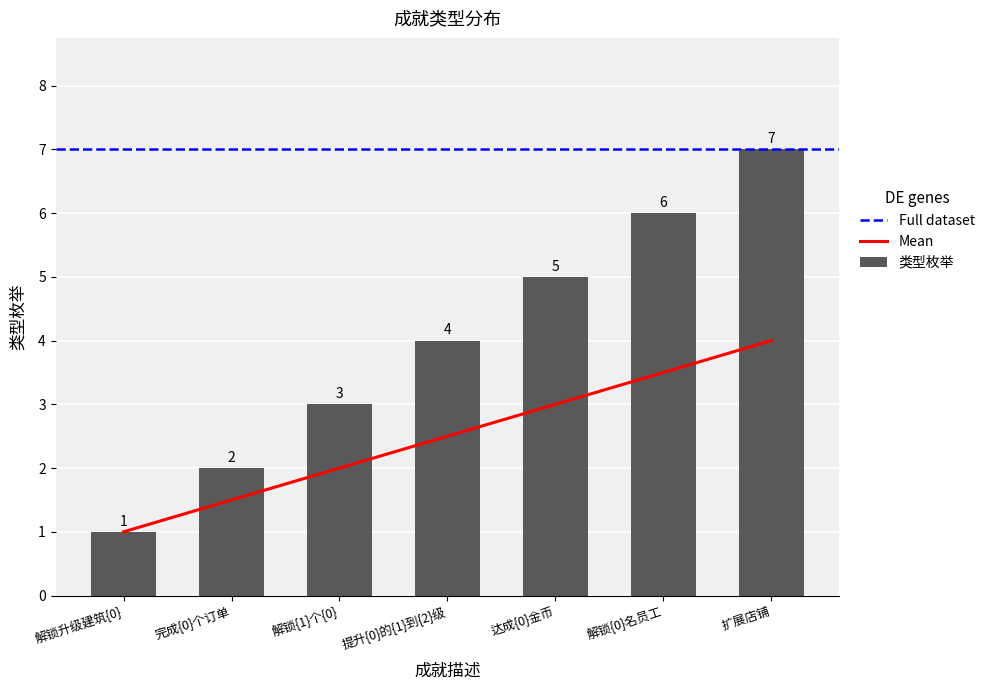

What is the label of the 3rd bar from the left?

解锁{1}个{0}